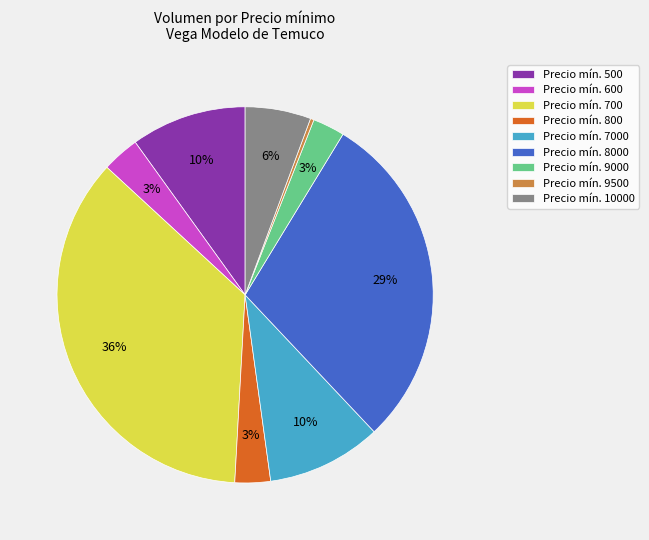

Do Precio mín. 800 and Precio mín. 600 together represent more than half of the pie?

No